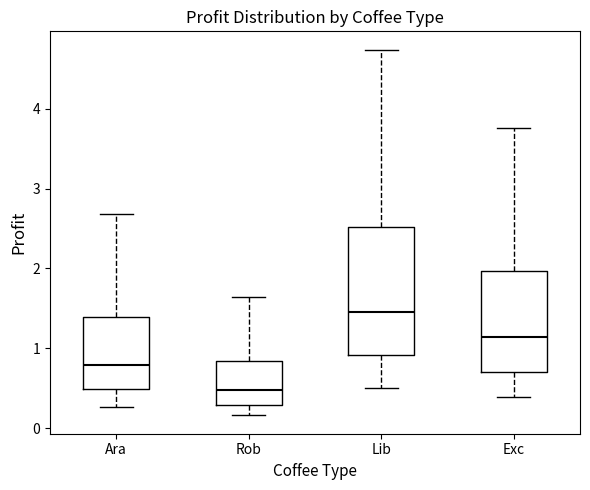

Where does the upper whisker of the box for Lib end on the y-axis? The values are not printed on the chart, so give them approximately, as read against the axis.

4.7